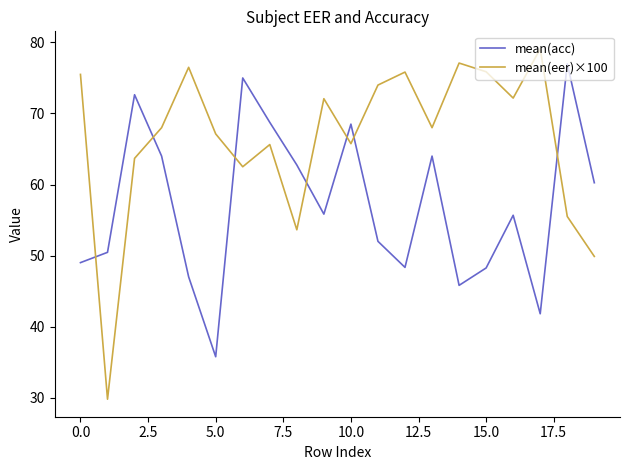

How many times do mean(eer)×100 and mean(acc) cross each other?

7